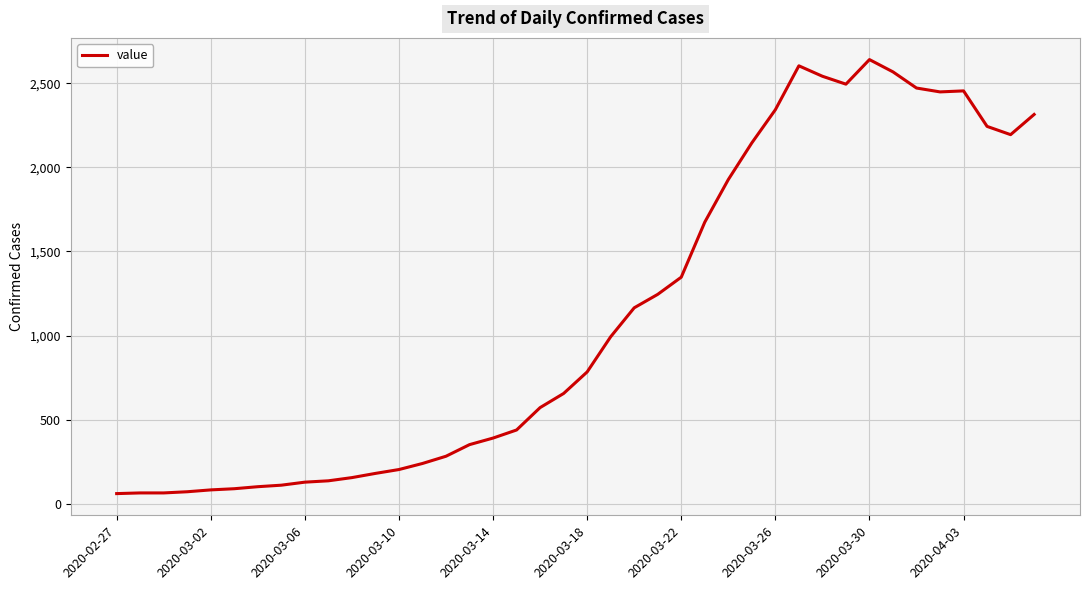

What is the minimum value shown in the chart?

61